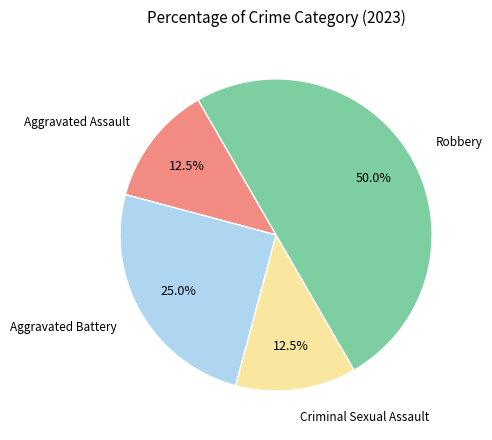

Rank the categories by value from lowest to highest.

Aggravated Assault, Criminal Sexual Assault, Aggravated Battery, Robbery